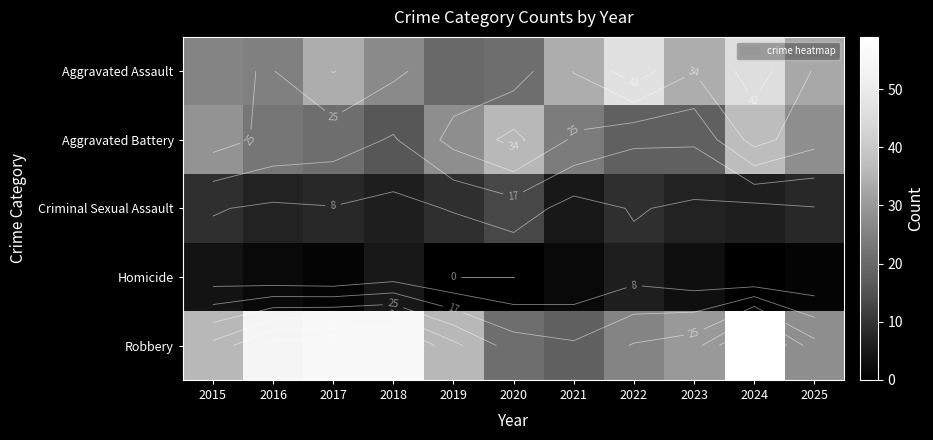

What is the maximum value for Homicide?

6